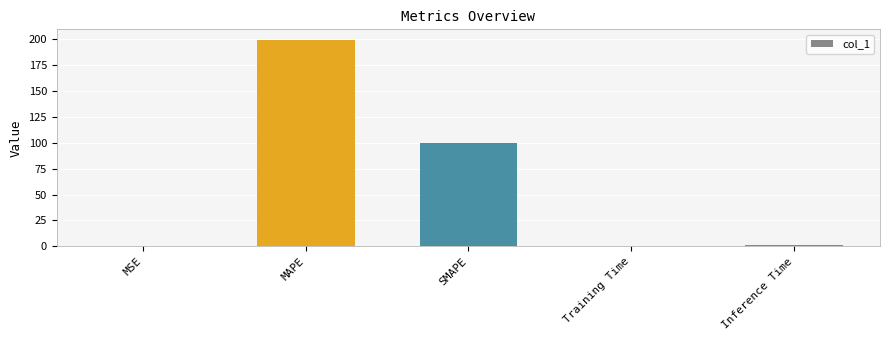

Does the chart contain stacked bars?

No